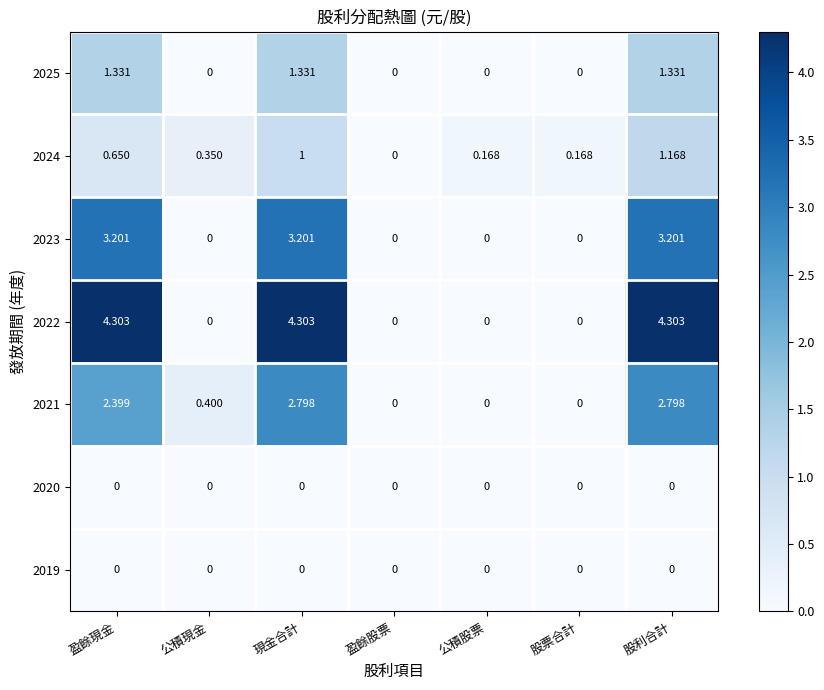

At which category is the sum across all series the highest?

股利合計